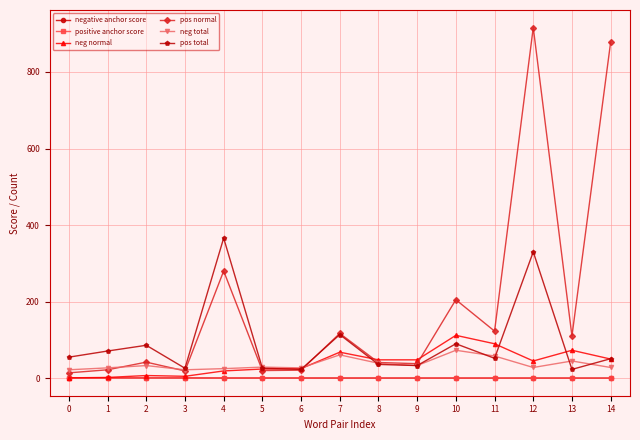

What is the sum of all pos total values?

1382.0